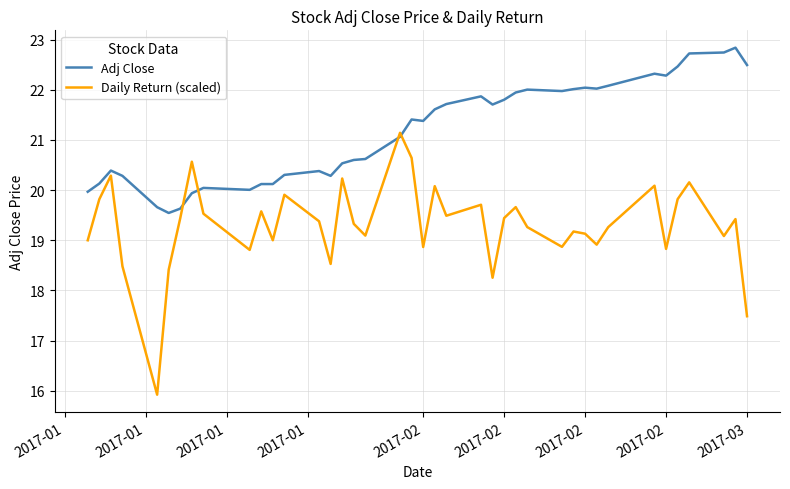

How many intersections are there between Adj Close and Daily Return (scaled)?

4